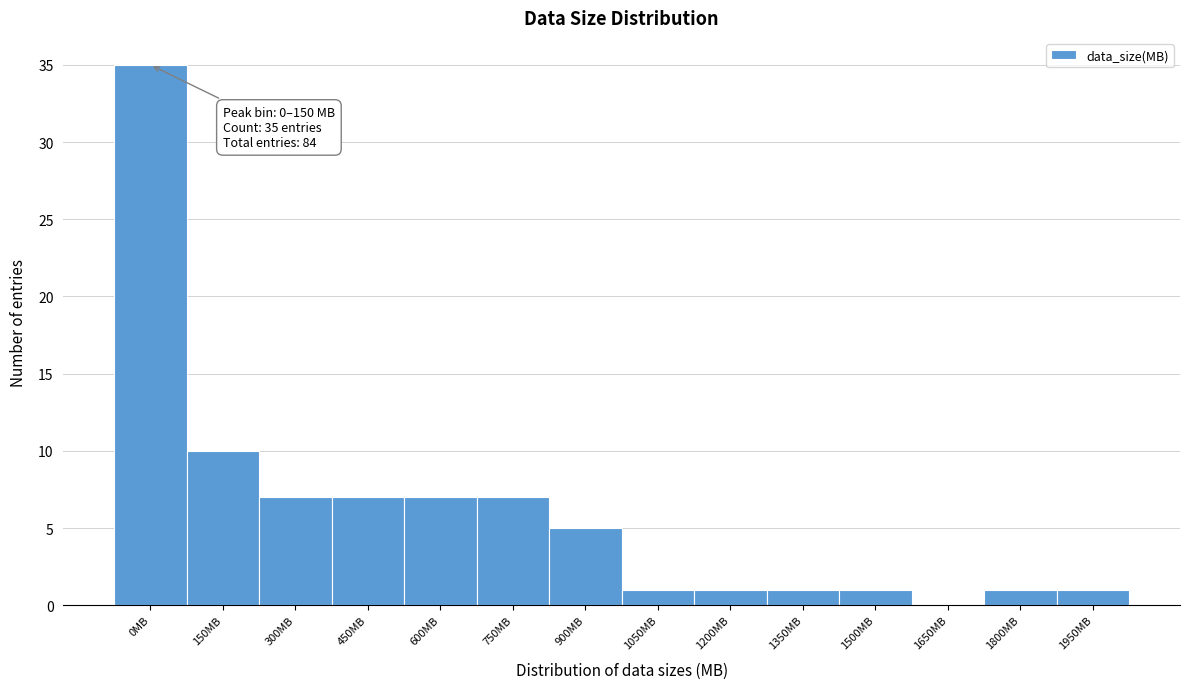

Reading left to right, transcribe all the data shown in this chart.

0MB=35	150MB=10	300MB=7	450MB=7	600MB=7	750MB=7	900MB=5	1050MB=1	1200MB=1	1350MB=1	1500MB=1	1650MB=0	1800MB=1	1950MB=1